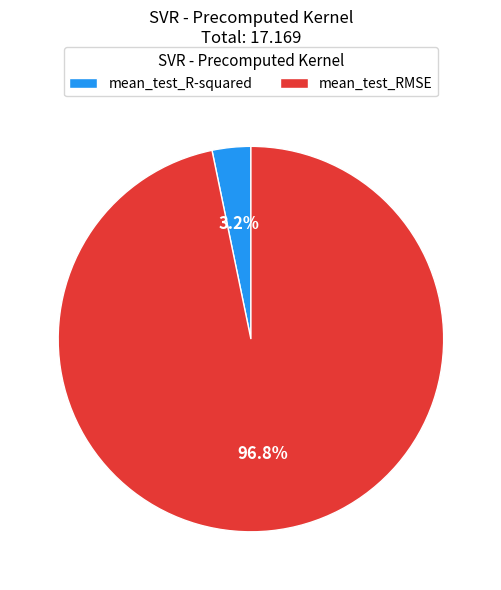

To the nearest percent, what portion does mean_test_RMSE represent?

97%